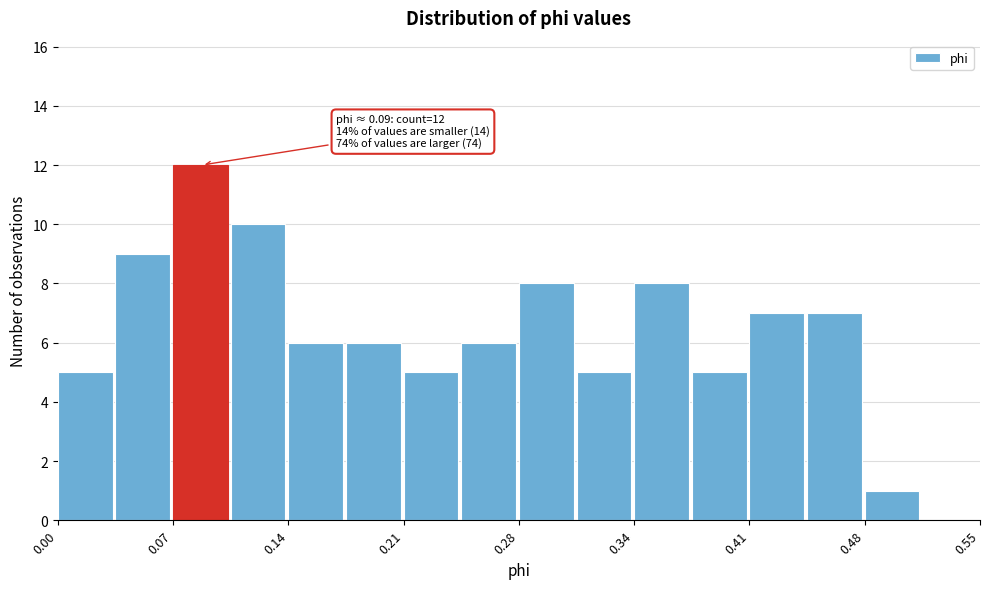

Read against the x-axis, roughly where is the centre of the tallest bar?

0.09